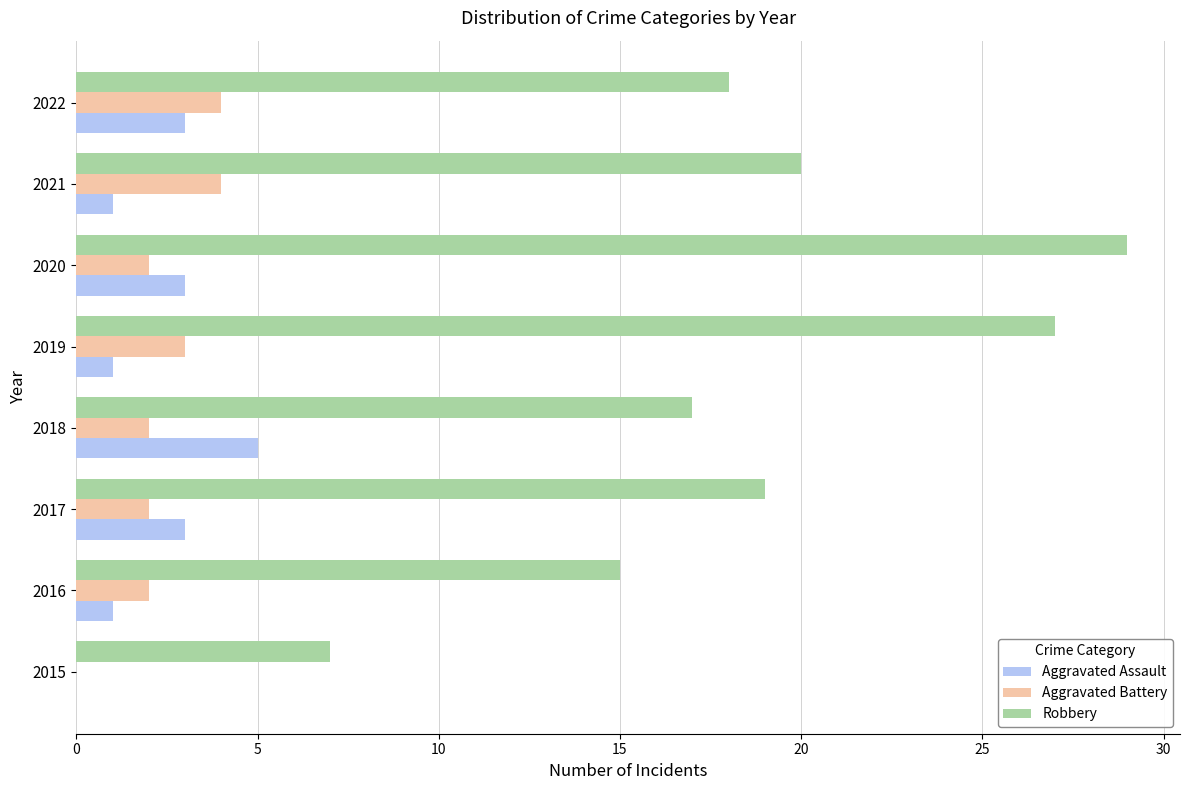

How many series are shown in this chart?

3